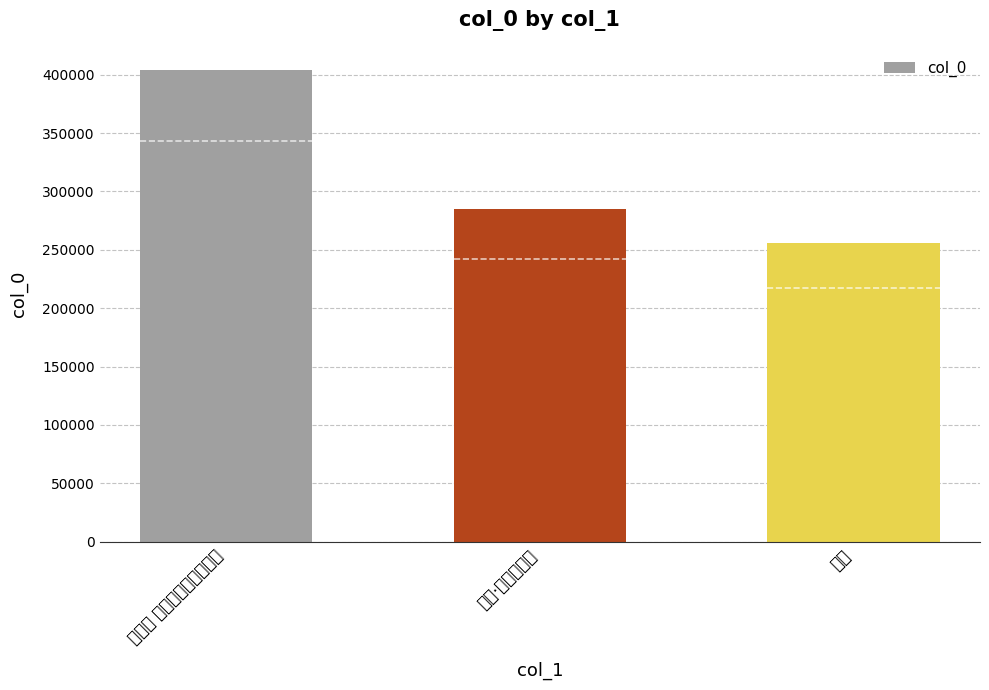

Rank the categories by value from highest to lowest.

洞仙歌 自温泉宾馆攀登北海, 无题·危磴一攀登, 攀登